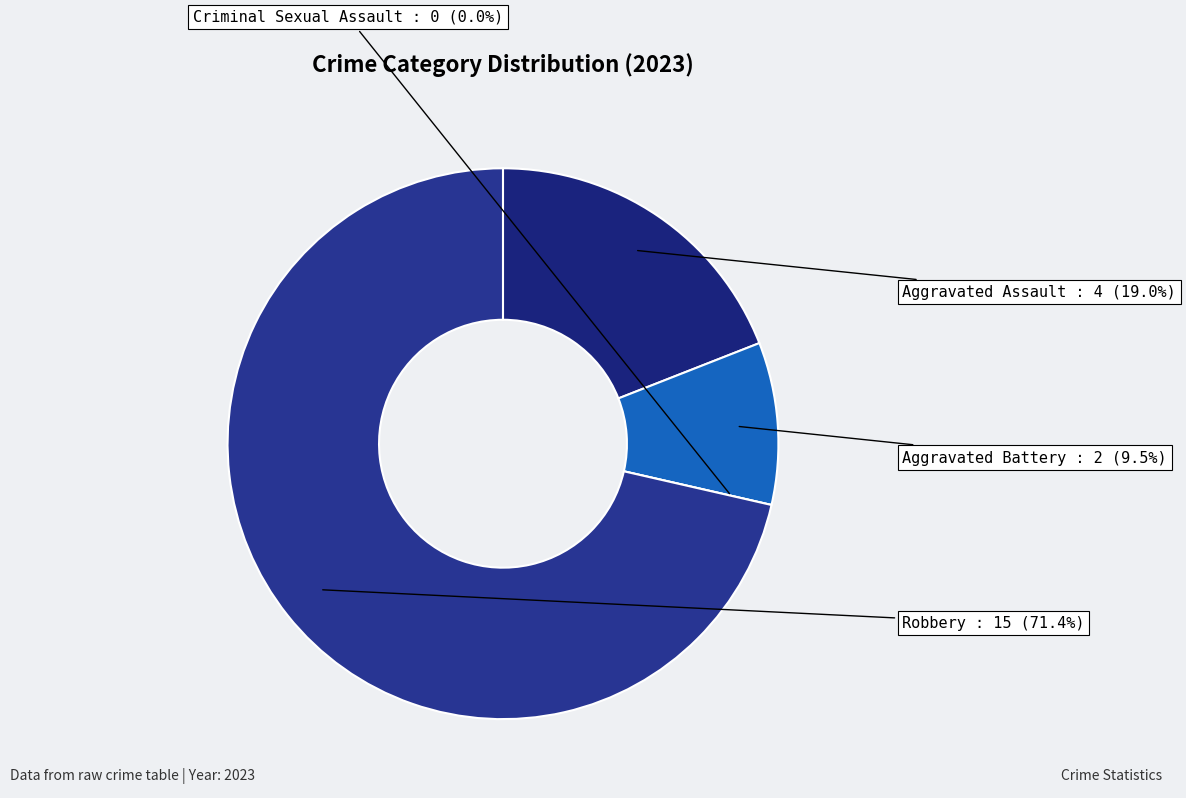

What percentage is NOT represented by Robbery?

28.6%